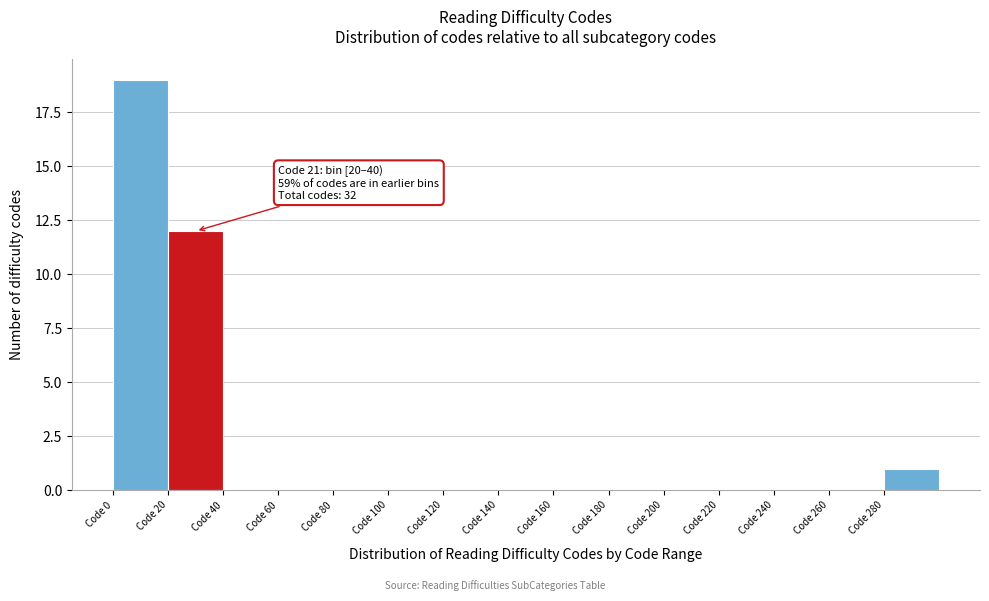

Which range on the x-axis has the tallest bar?

0 to 20